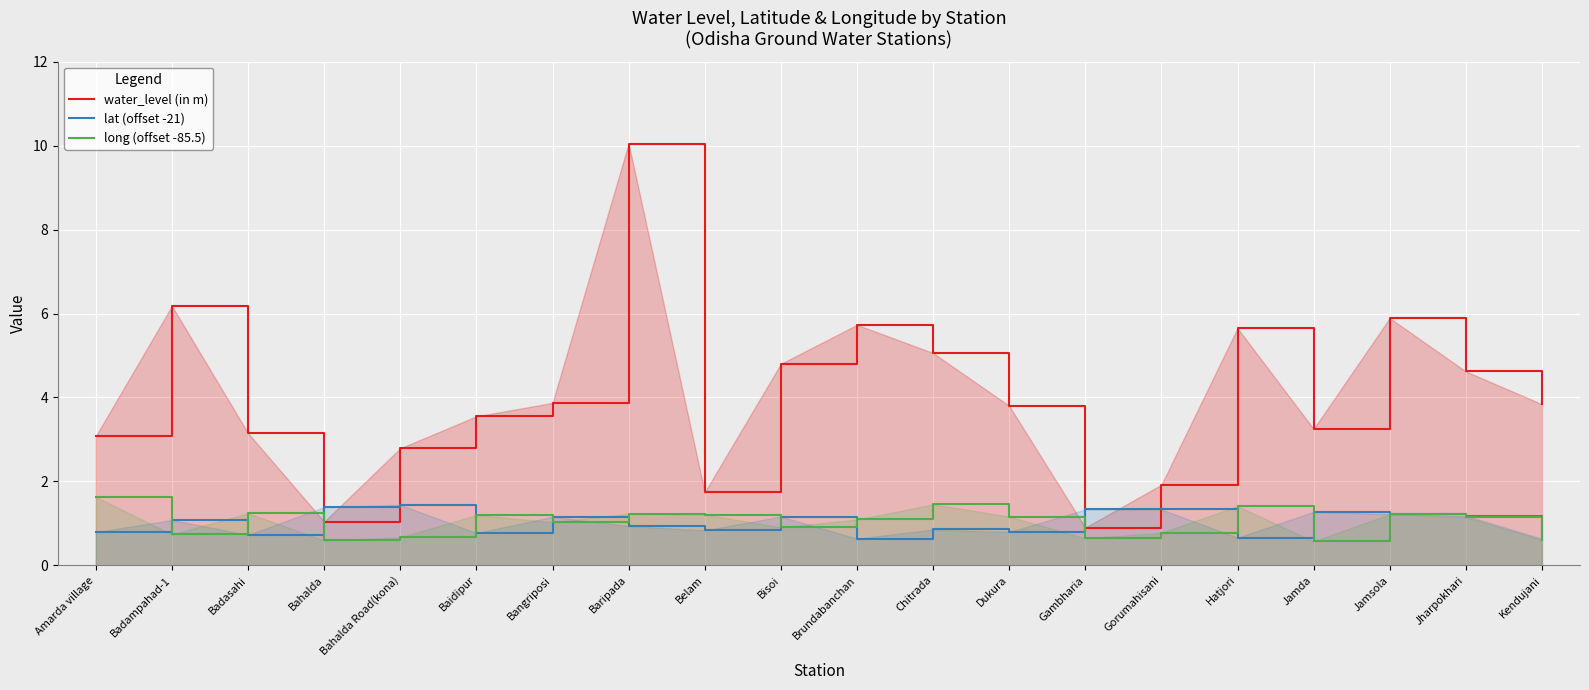

What is the difference between the maximum and second lowest values in the long (offset -85.5) series?

1.0